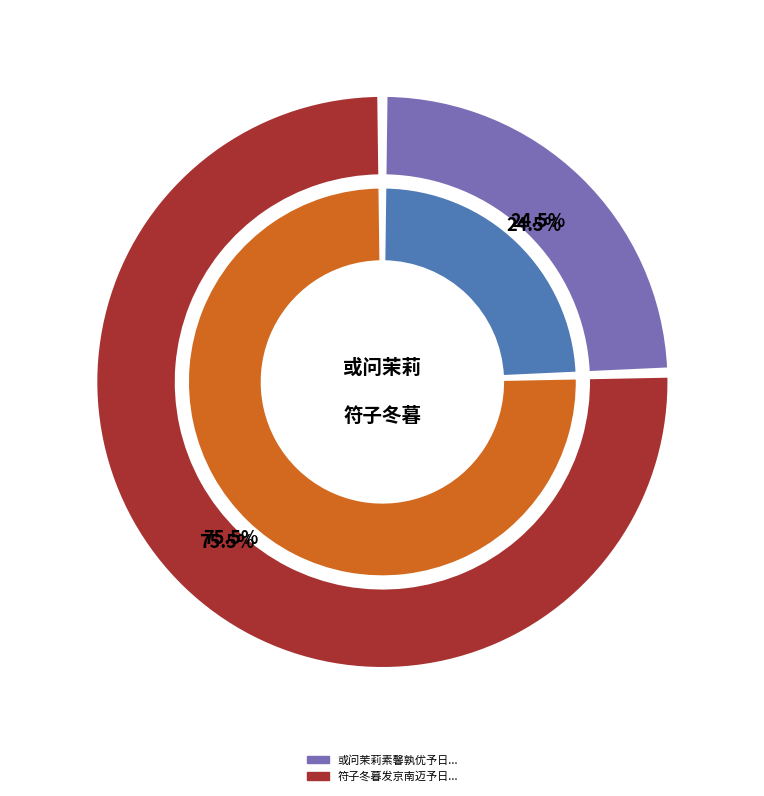

Is there any slice that represents more than half of the pie?

Yes